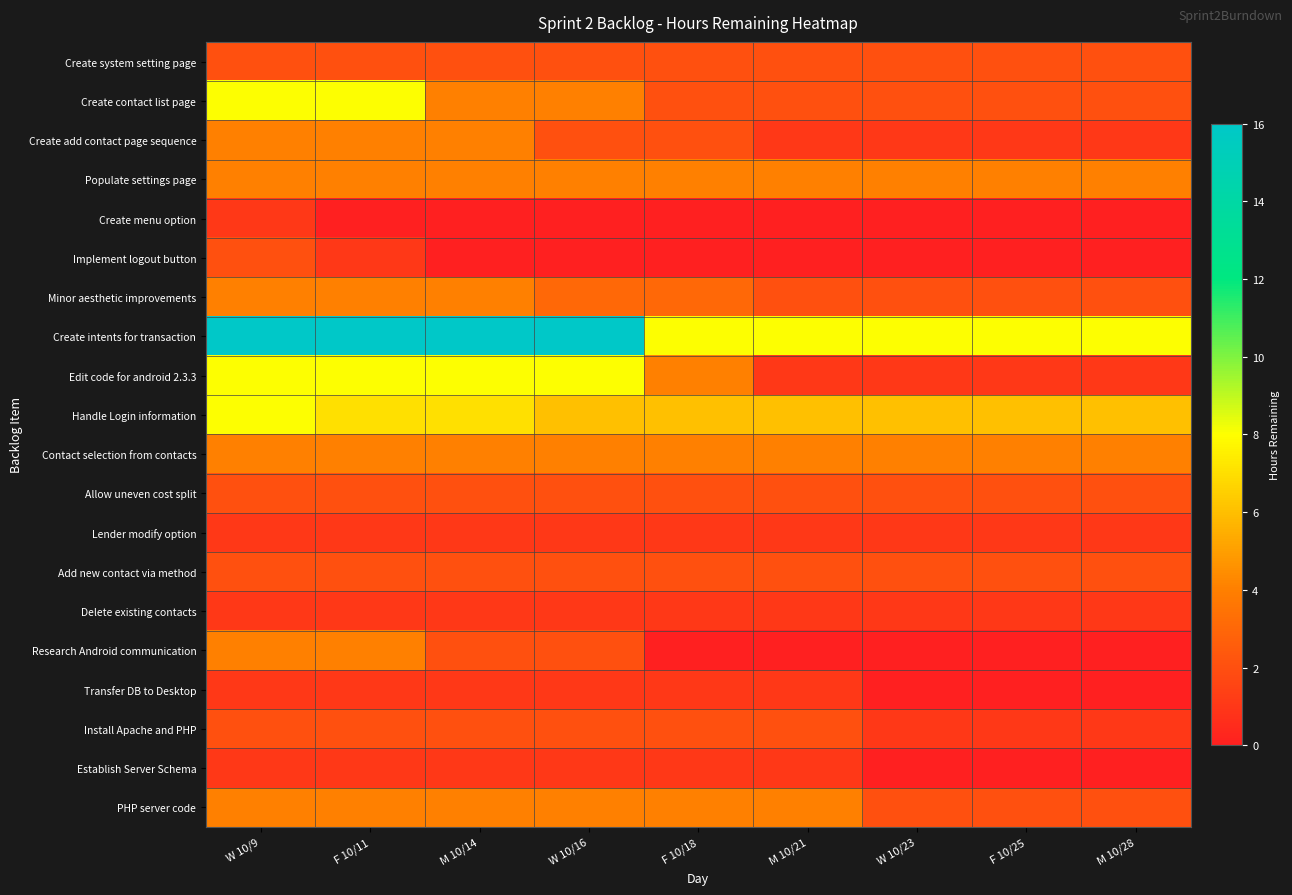

What is the total value across all series at M 10/21?

44